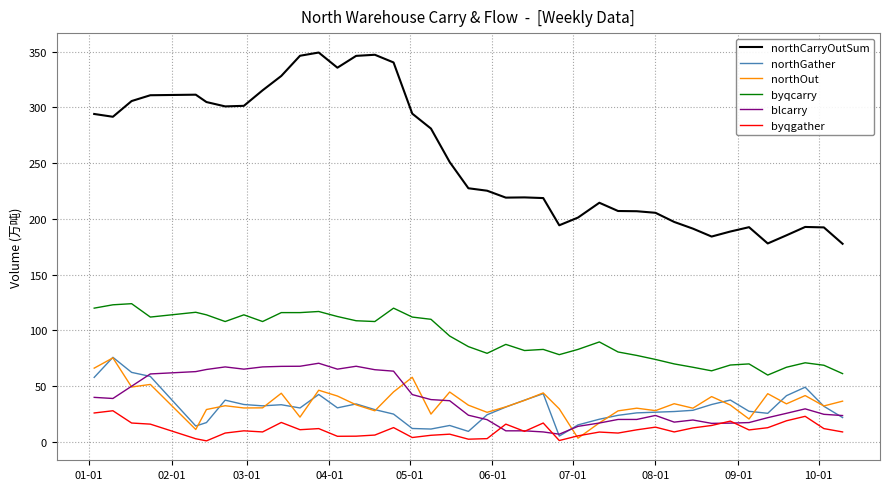

True or false: northCarryOutSum and northOut intersect in this chart.

False